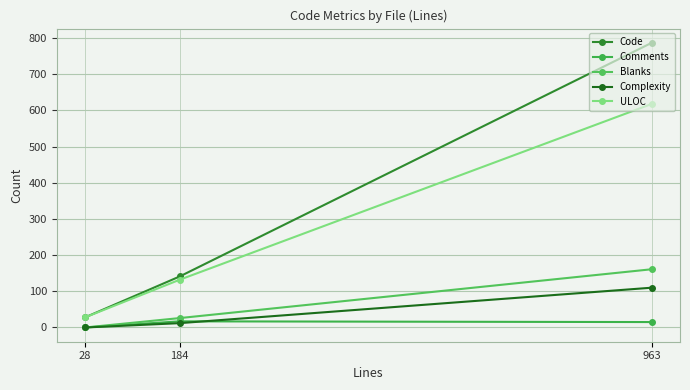

True or false: ULOC has a value of 618 at 963.

True